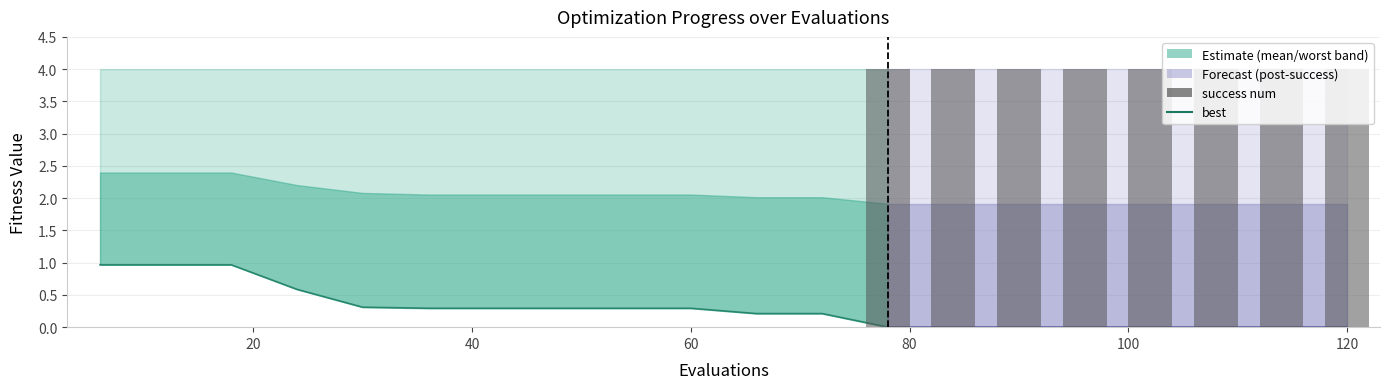

Is it true that worst equals 4.0 at 3?

True